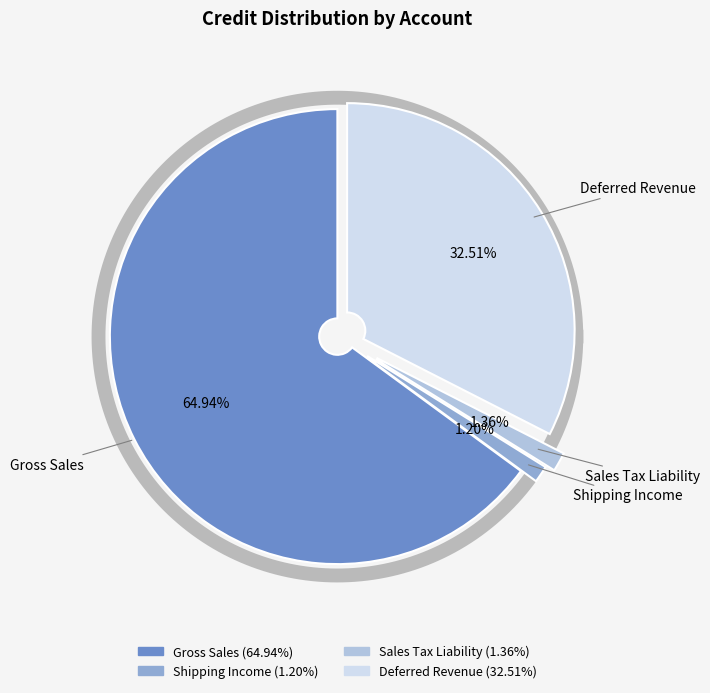

Which slice is the smallest?

Shipping Income